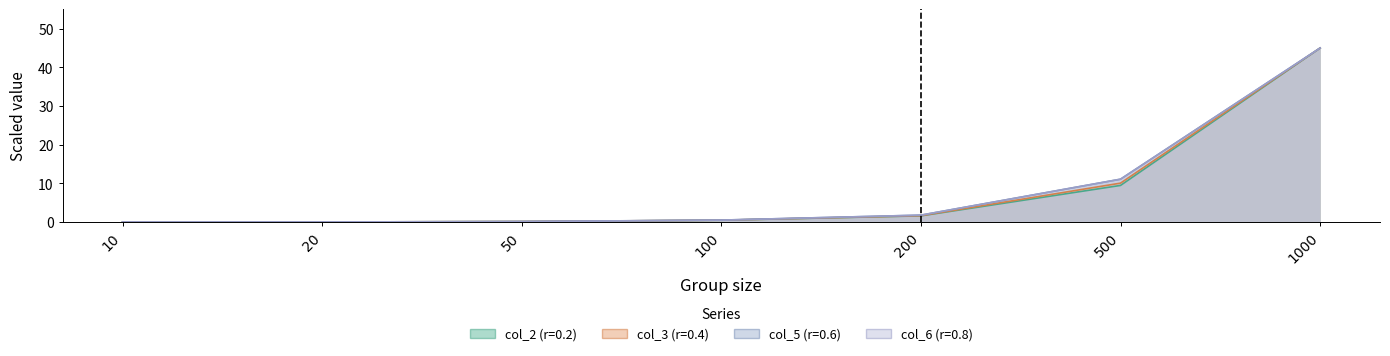

How many times do col_5 (r=0.6) and col_3 (r=0.4) cross each other?

2